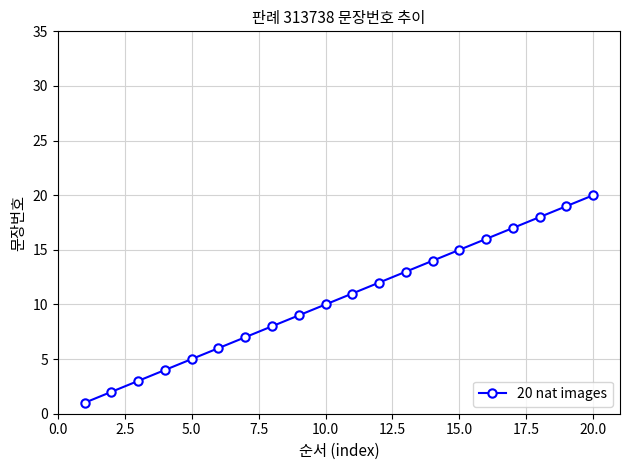

What is the greatest value displayed?

20